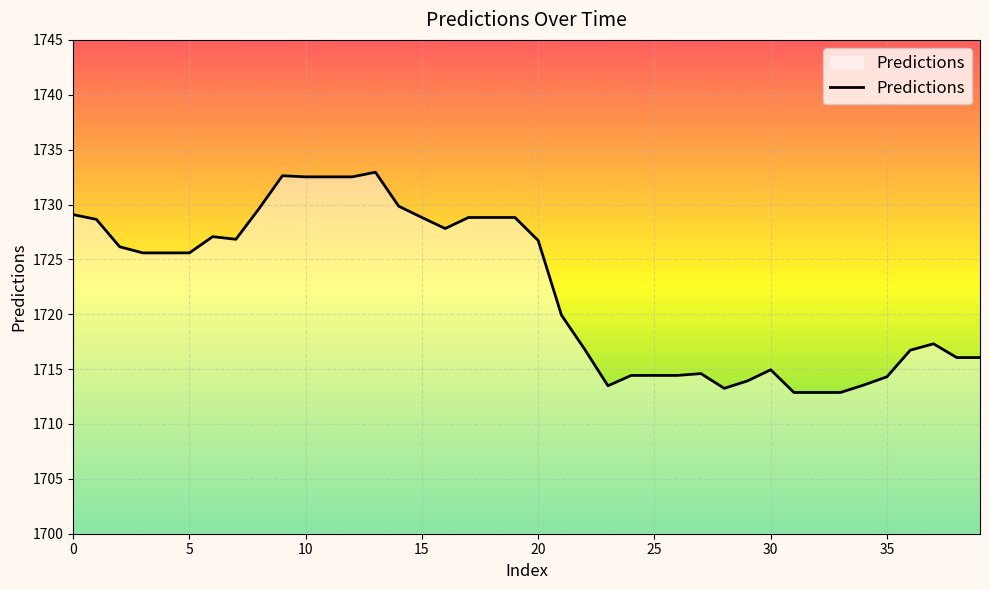

True or false: the data has more than 1 interior local peaks.

True